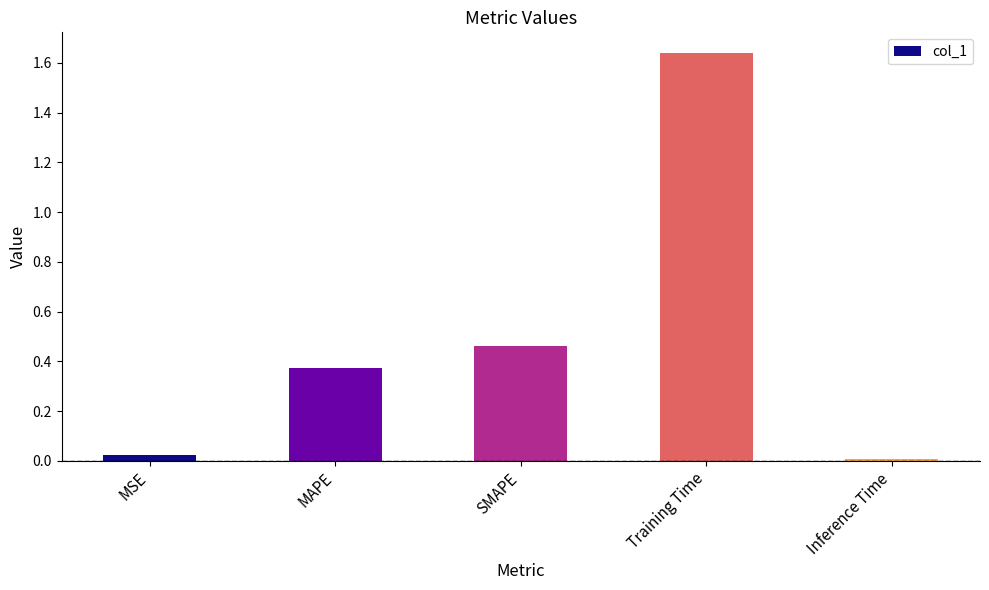

At which label is the value closest to 0?

Inference Time